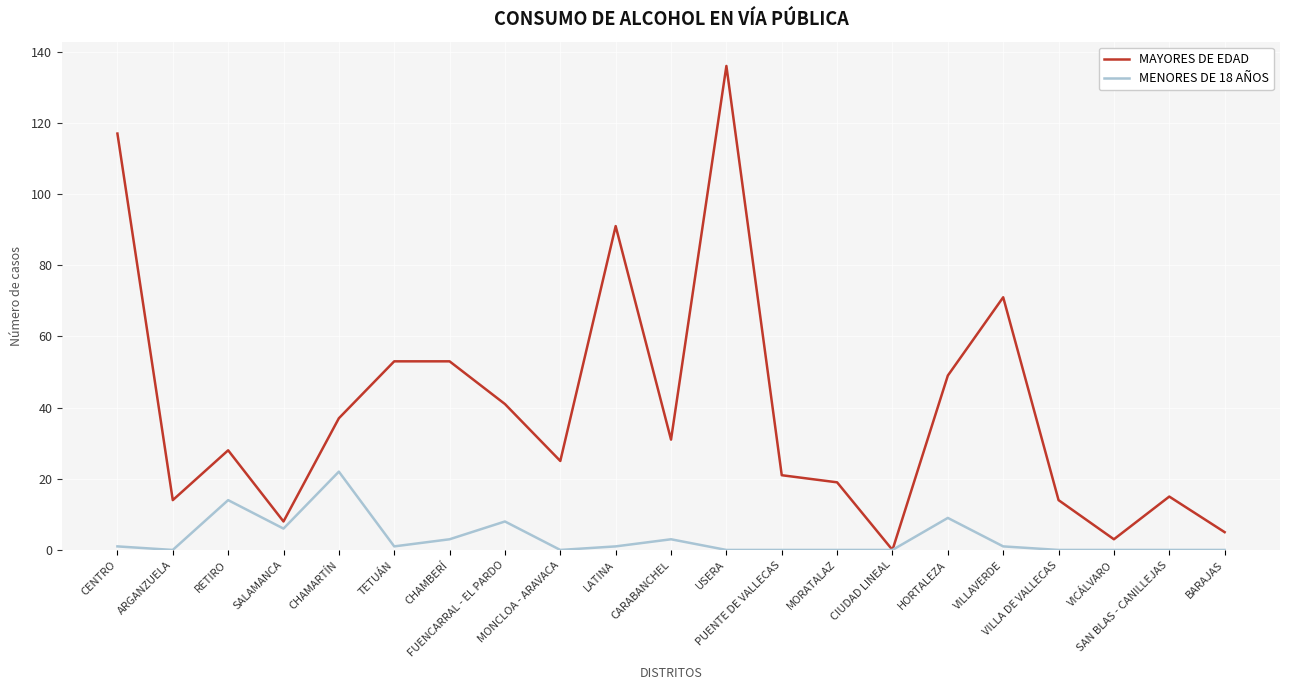

The value of MAYORES DE EDAD at SALAMANCA is 3. True or false?

False